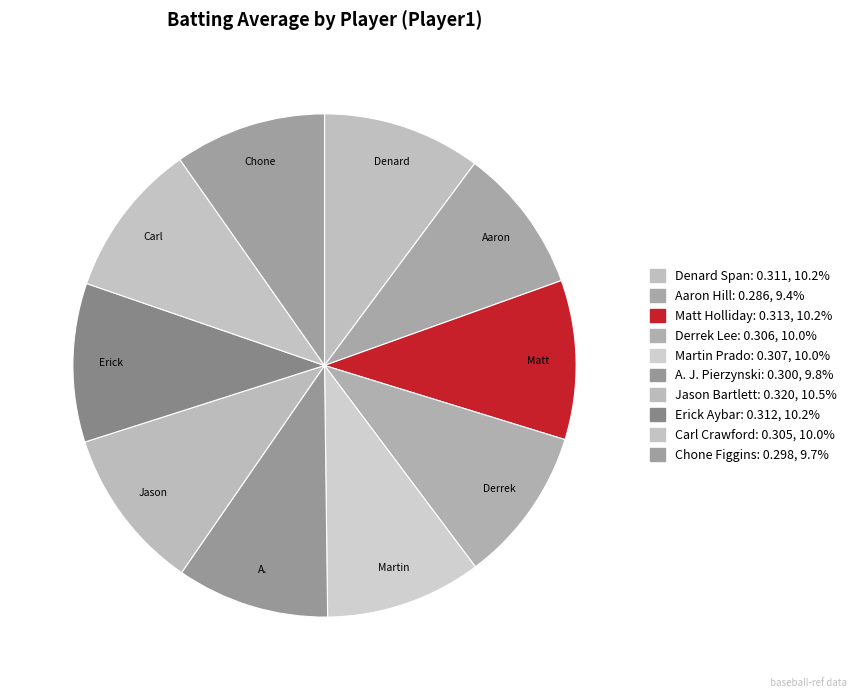

Count the number of slices in the pie.

10